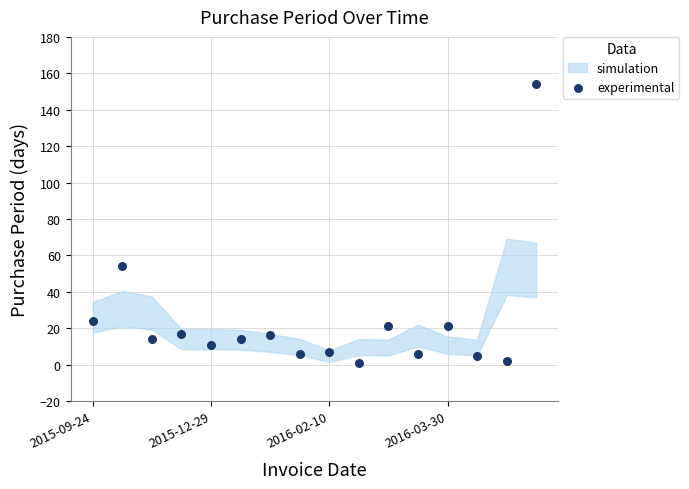

What is the range of Y values (max minus min)?

153